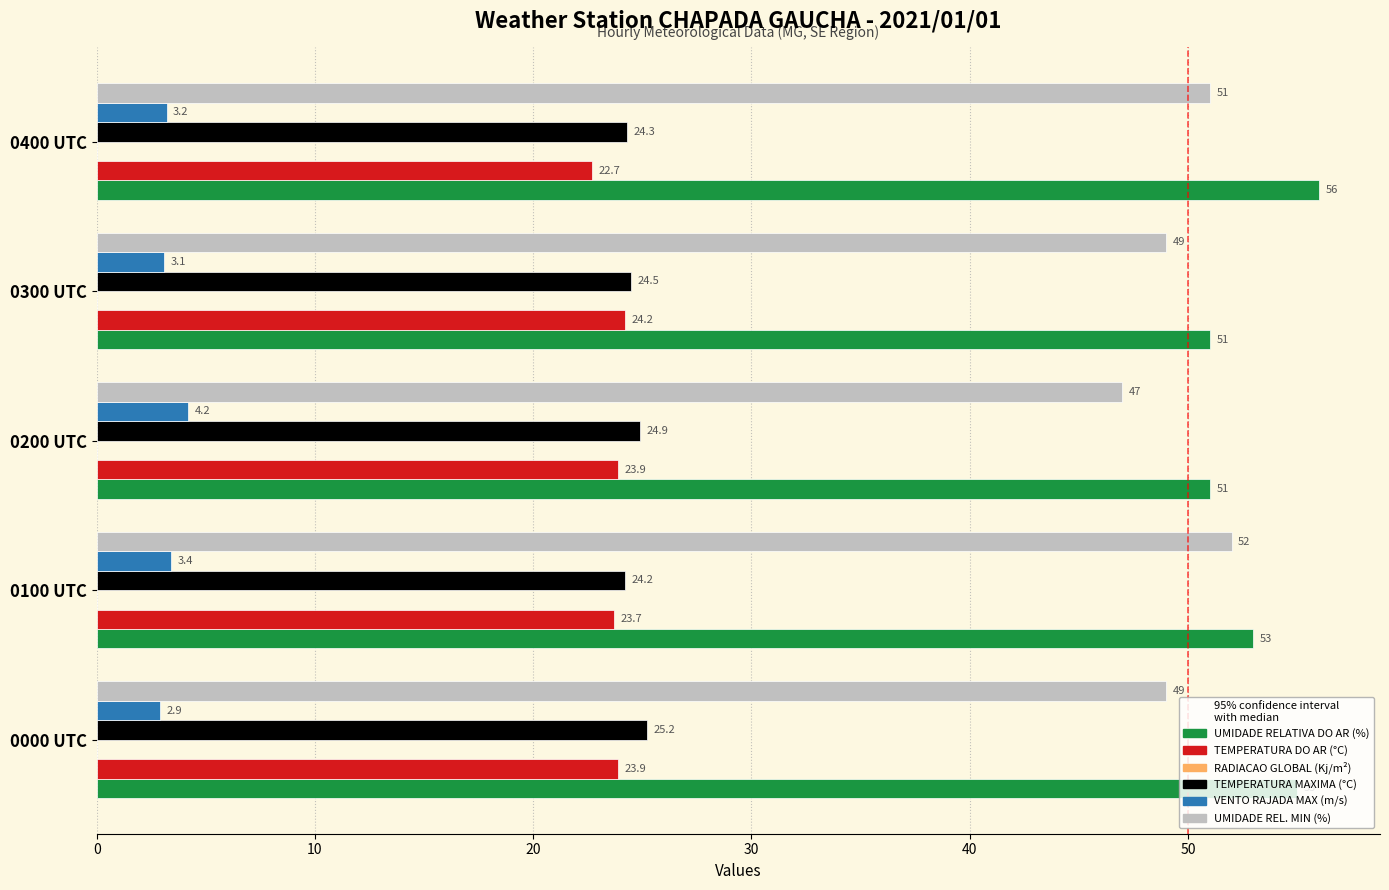

Where is TEMPERATURA DO AR (°C) nearest to the value 23?

0400 UTC